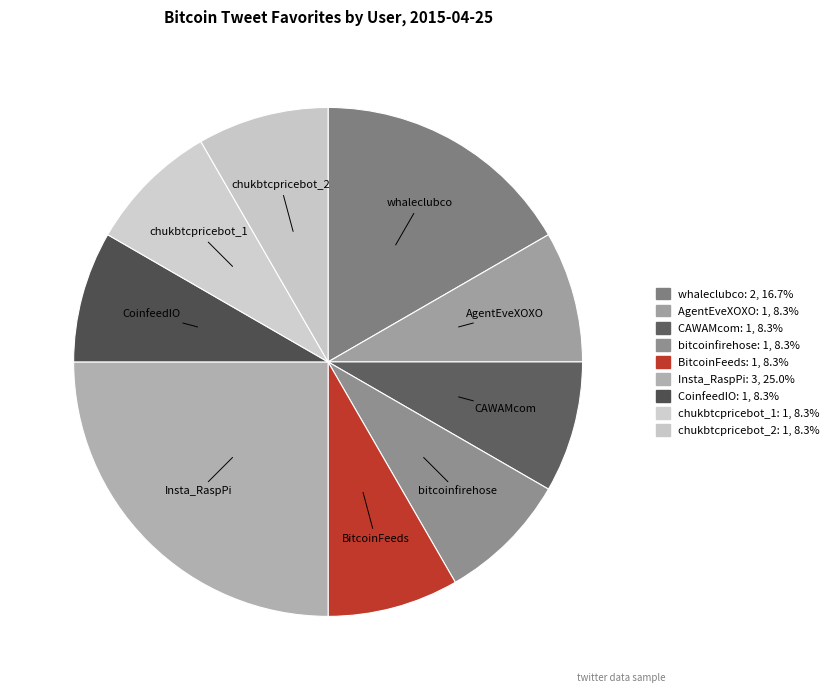

Is there any slice that represents more than half of the pie?

No